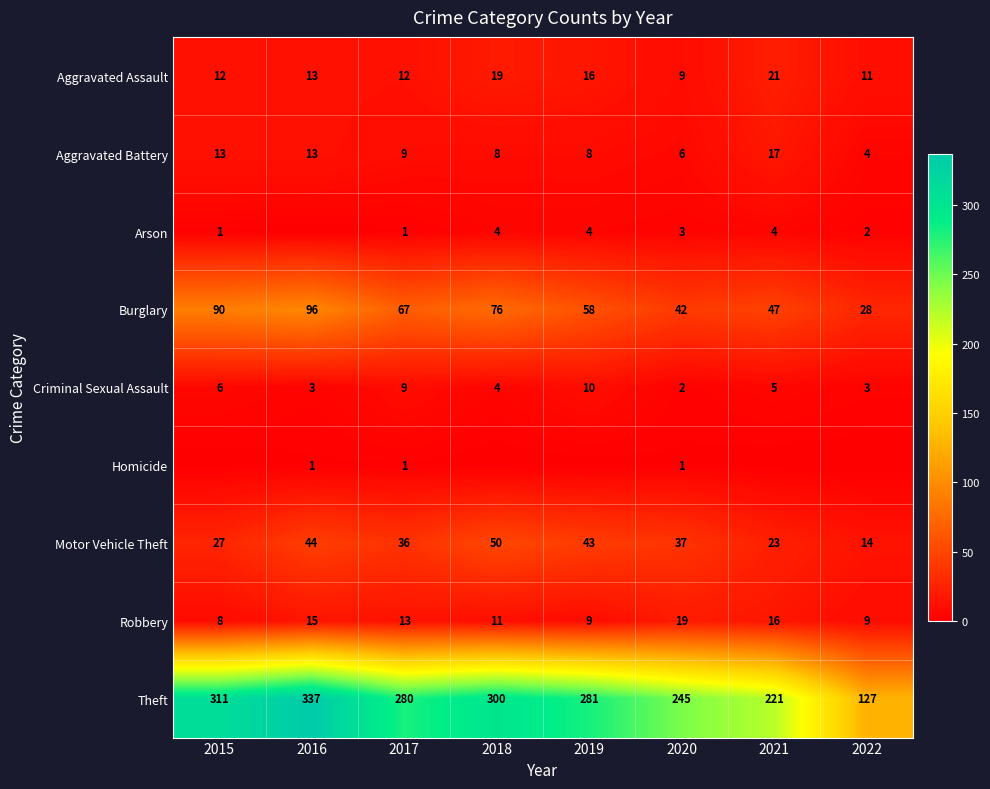

What is the average value of the Aggravated Battery series?

10